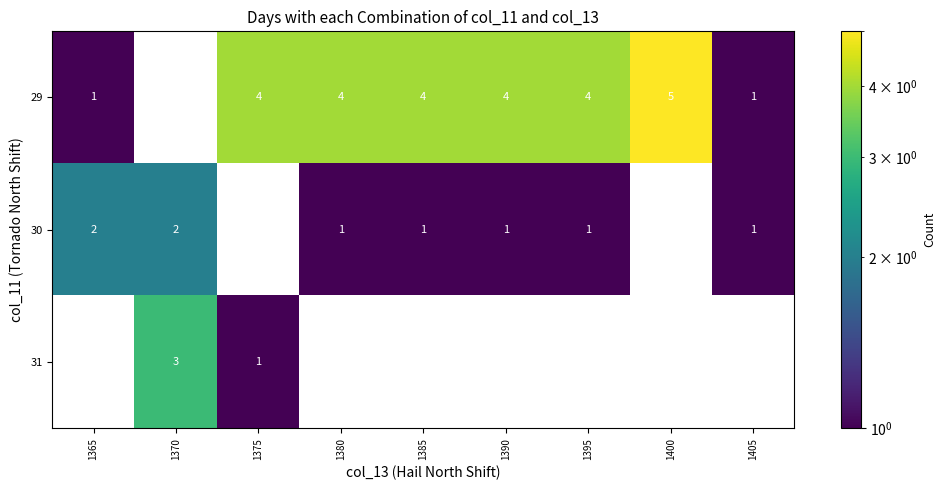

True or false: 29 has a value of 4 at 1390.

True